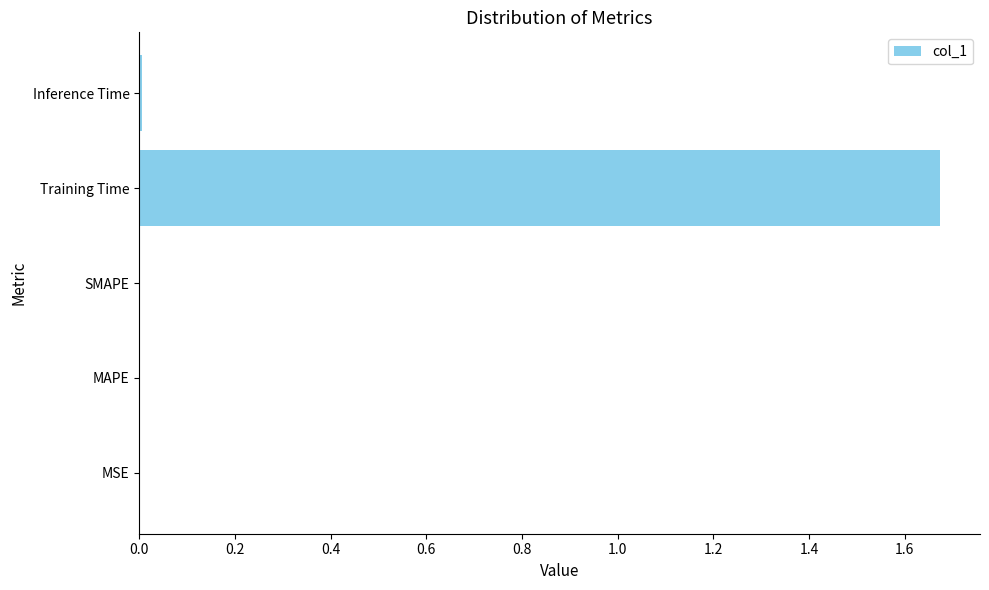

Which label corresponds to the largest value in the chart?

Training Time